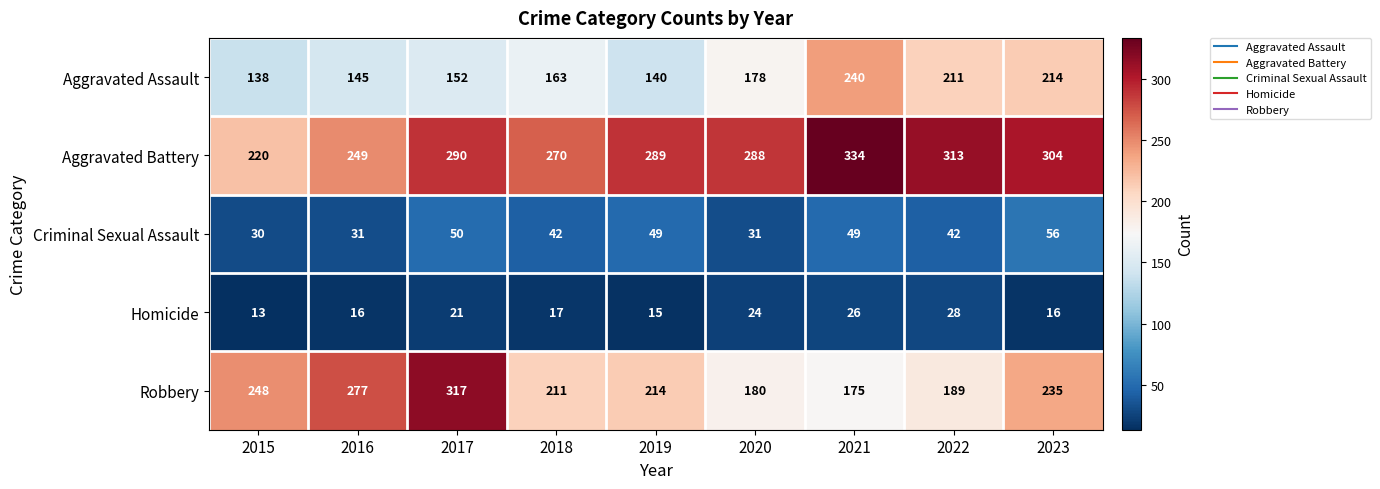

What is the minimum value for Homicide?

13